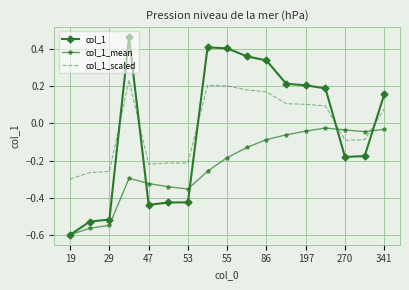

Rank the series by their maximum value, from highest to lowest.

col_1, col_1_scaled, col_1_mean